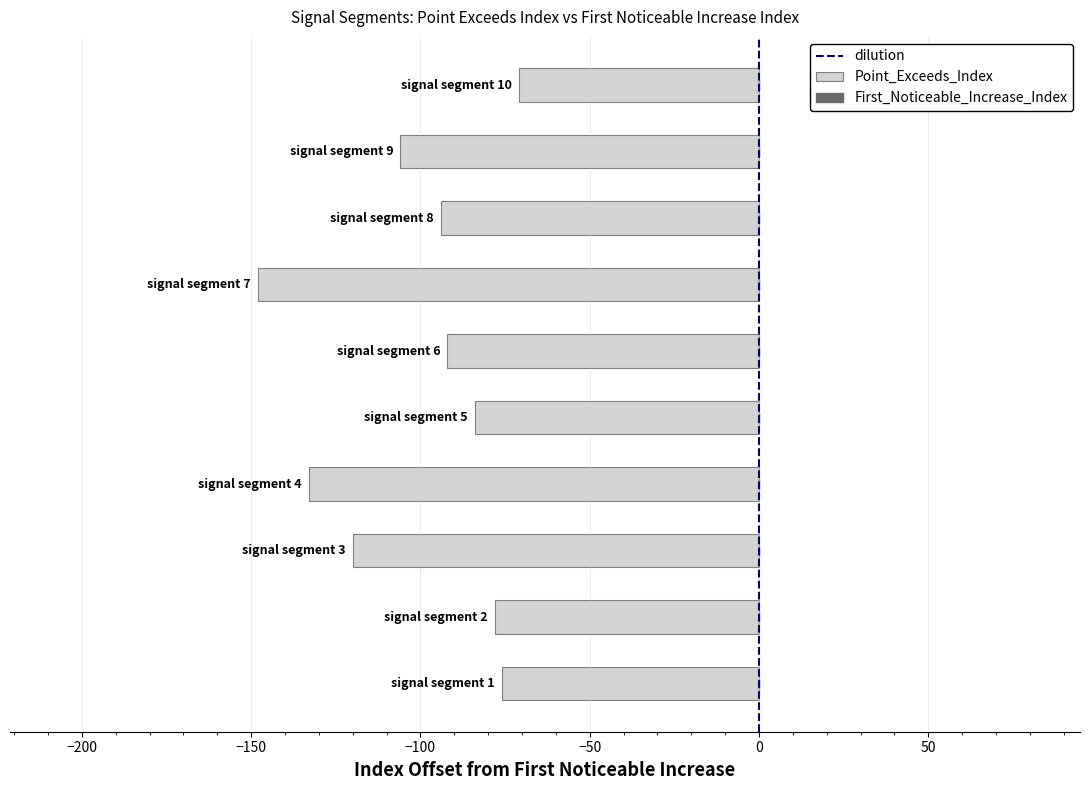

Reading bottom to top, what are all the values shown in this chart?

-76	-78	-120	-133	-84	-92	-148	-94	-106	-71